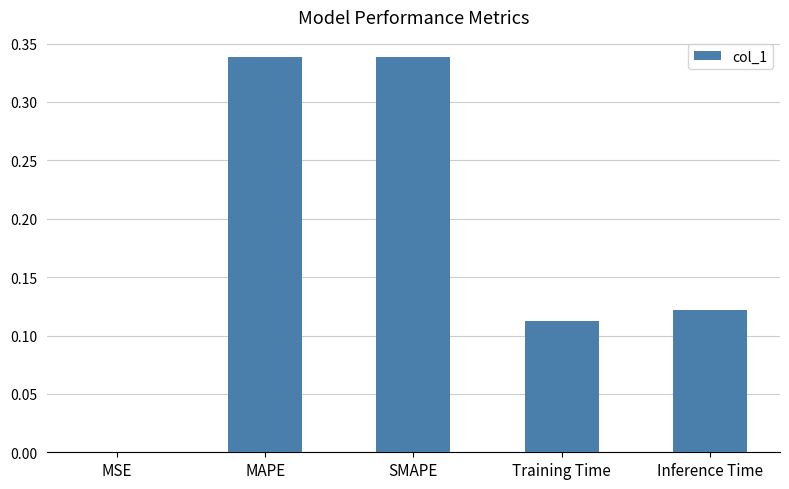

Which has a higher value, MSE or MAPE?

MAPE